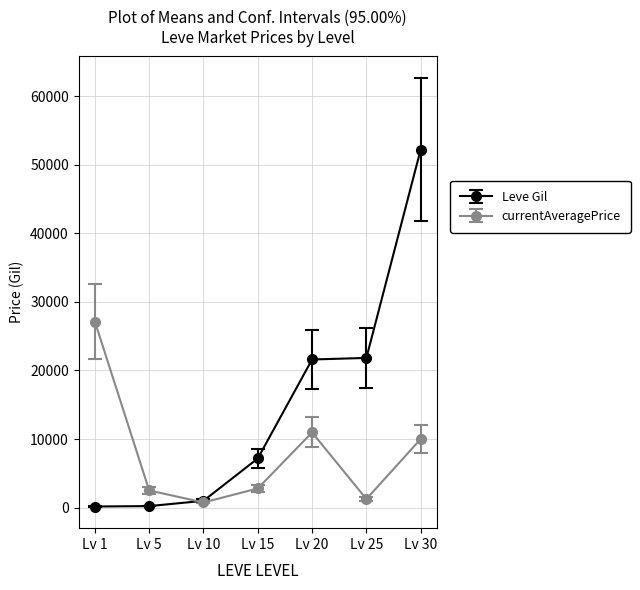

The value of currentAveragePrice at Lv 20 is 10960. True or false?

True